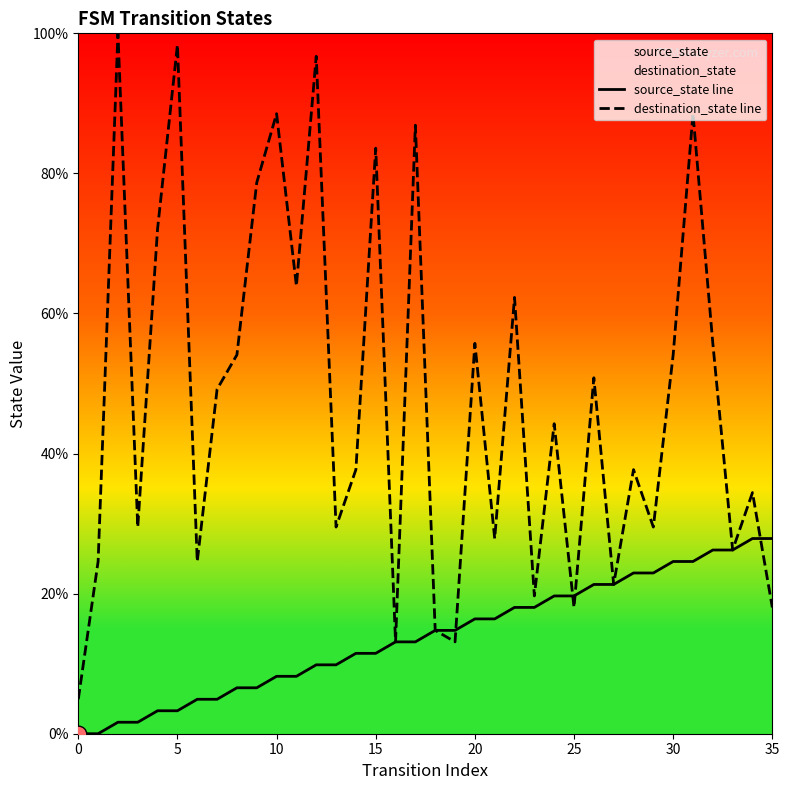

What are all the series names shown in the legend?

source_state line, destination_state line